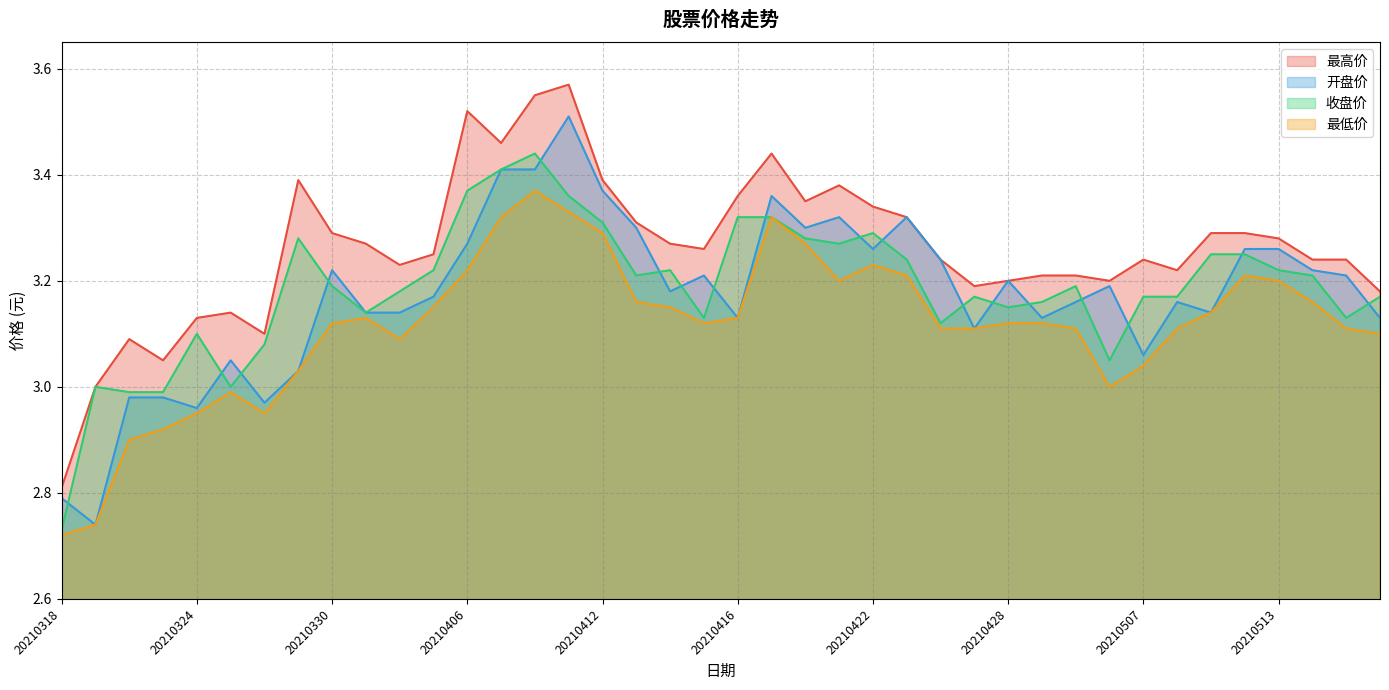

At how many categories does at least one series exceed 3?

38